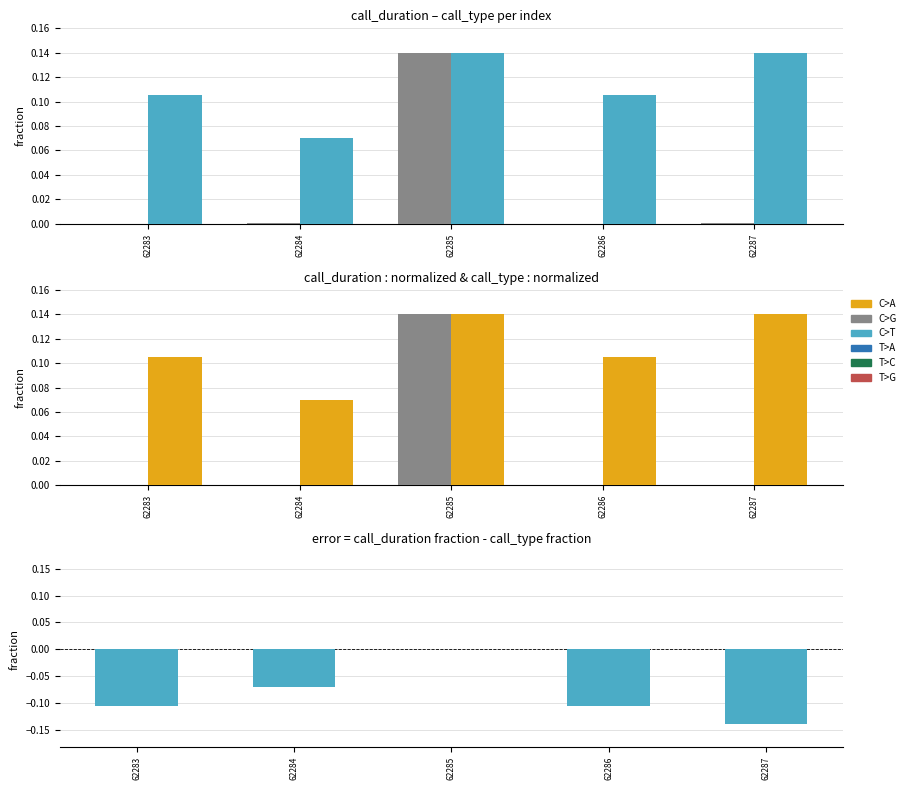

Reading left to right, extract all data points from this chart.

call_duration: 62283=0.0	62284=0.0	62285=0.1	62286=0.0	62287=0.0
call_type: 62283=0.1	62284=0.1	62285=0.1	62286=0.1	62287=0.1
error (call_duration - call_type): 62283=-0.1	62284=-0.1	62285=0.0	62286=-0.1	62287=-0.1